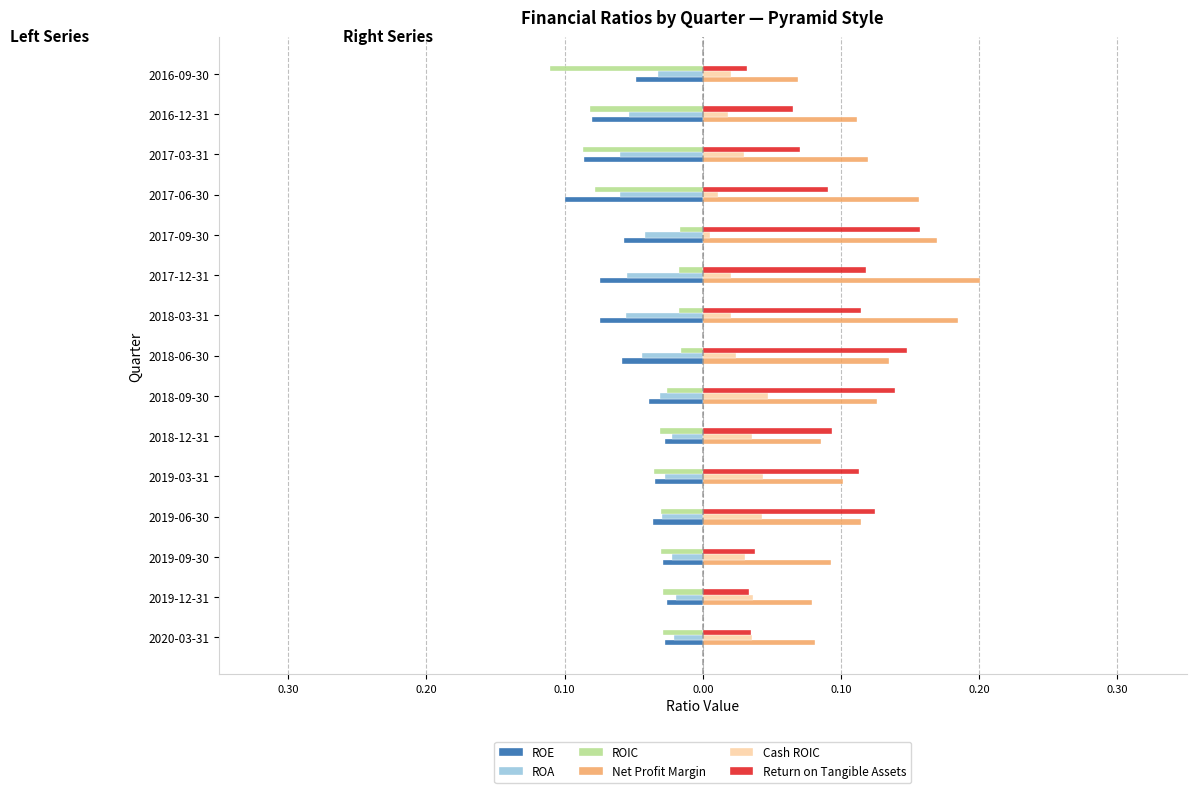

Which series has the largest total across all categories?

Net Profit Margin